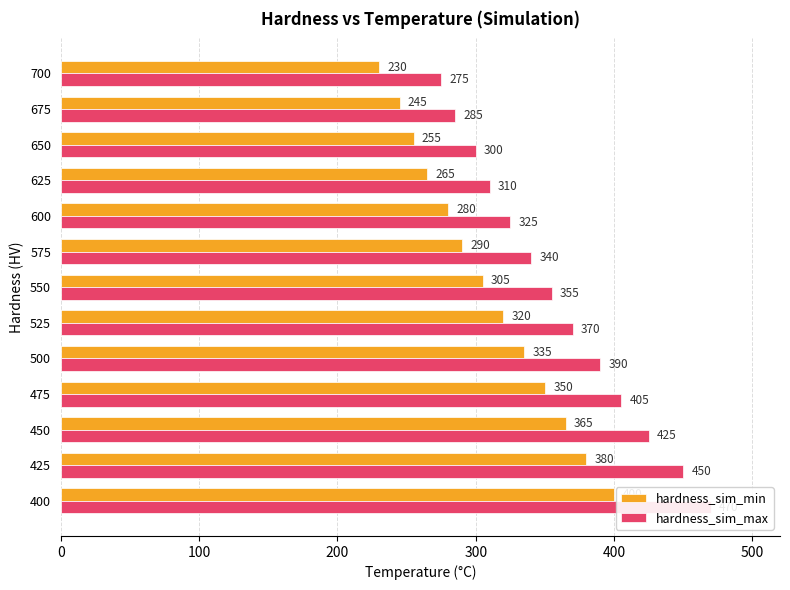

Reading left to right, extract all data points from this chart.

hardness_sim_min: 400	380	365	350	335	320	305	290	280	265	255	245	230
hardness_sim_max: 470	450	425	405	390	370	355	340	325	310	300	285	275